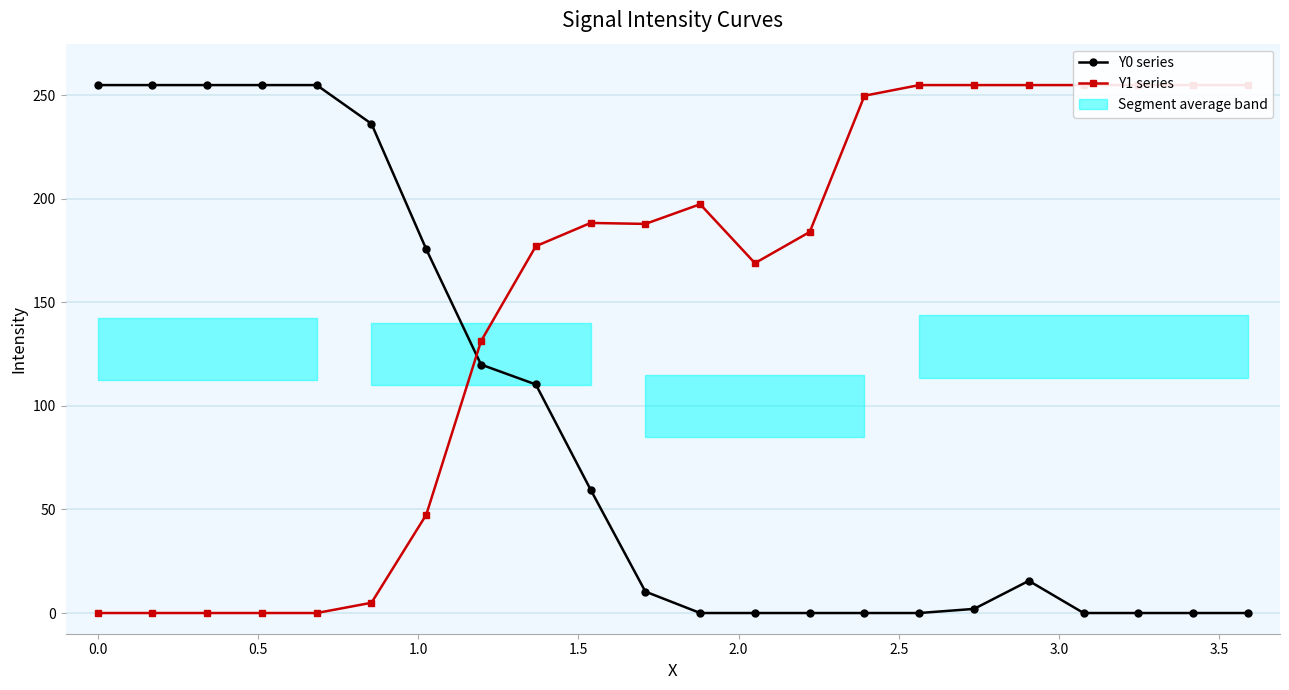

What is the maximum value for Y1?

255.0